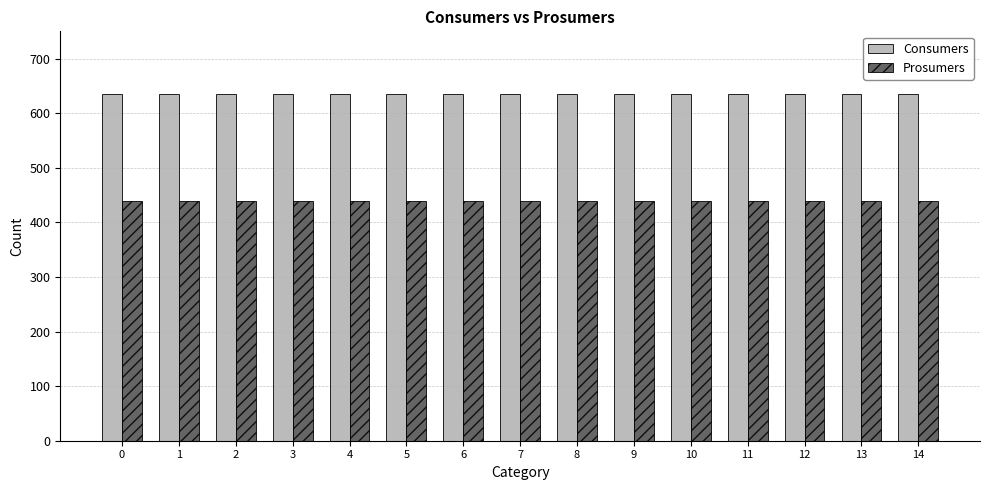

What is the spread (max minus min) of values at 2?

195